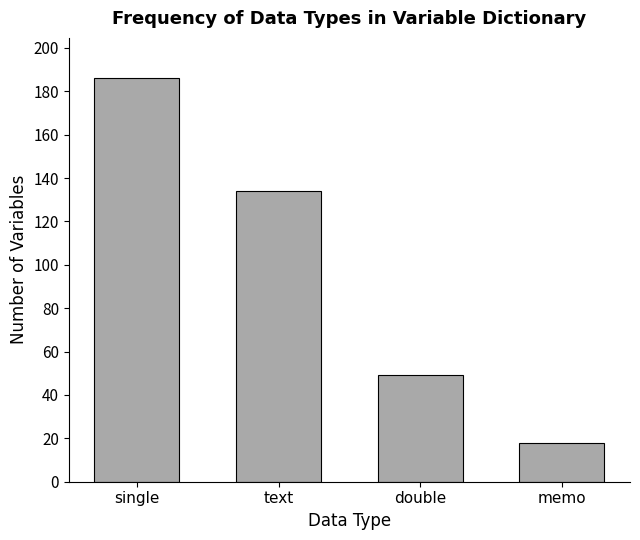

What is the difference between the maximum and minimum values?

168